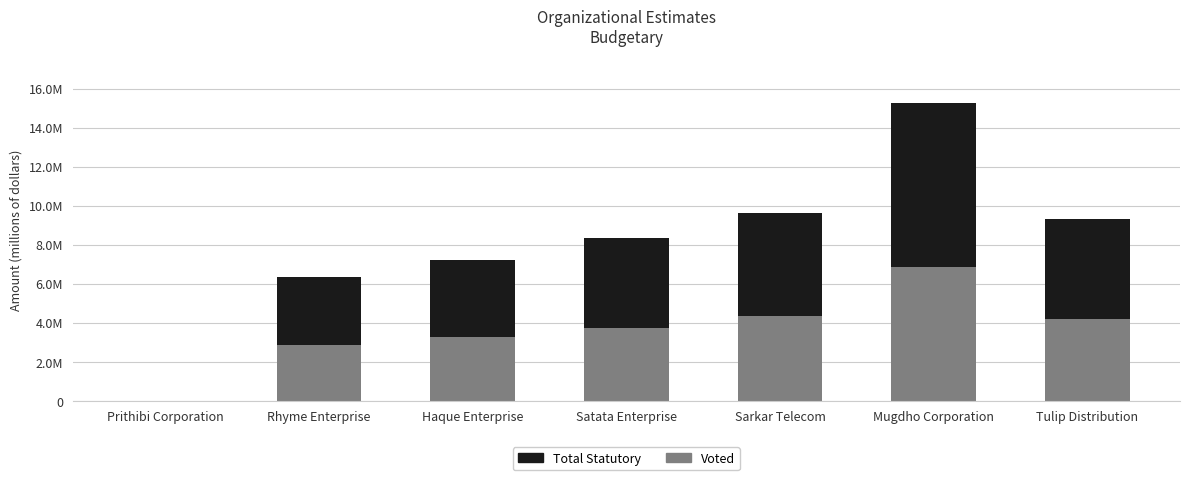

What is the value of the Voted bar at the 5th from the left?

4343368.5